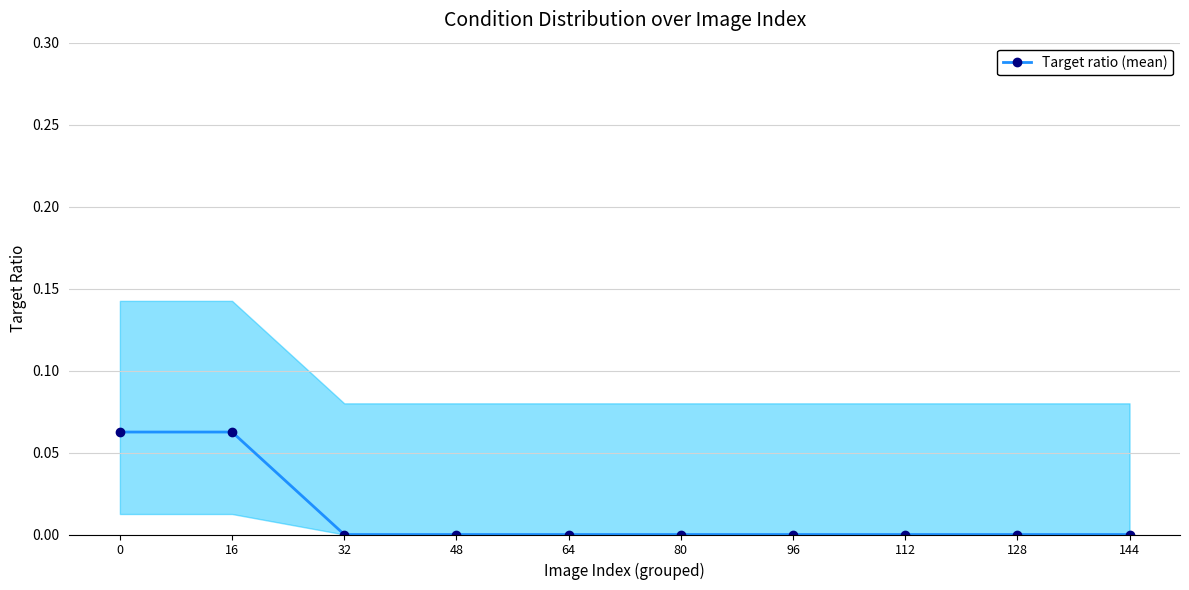

How many values are above zero?

2